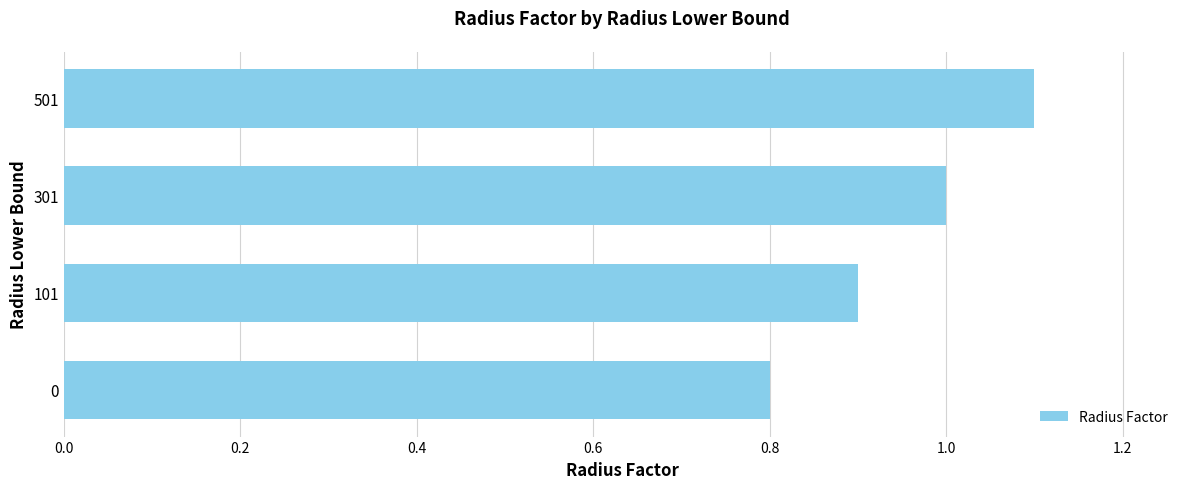

What is the difference between the maximum and minimum values?

0.3